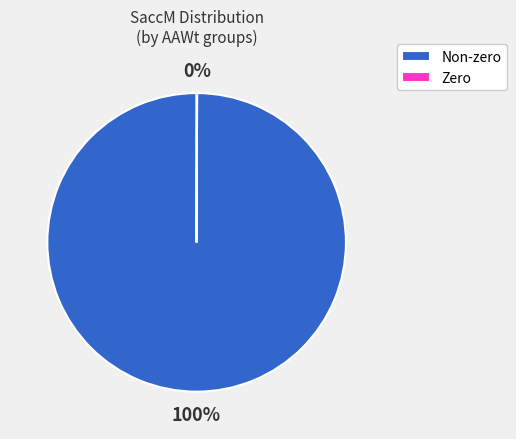

Is it true that Non-zero is 88% of the pie?

False